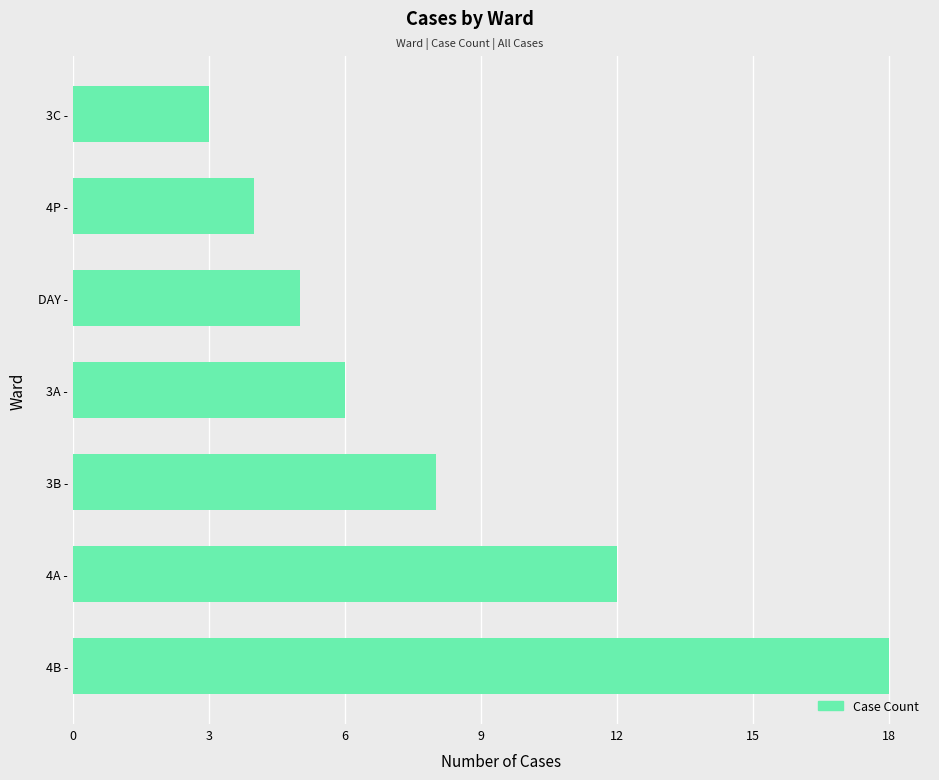

Reading bottom to top, list all the values displayed in this chart.

4B -=18	4A -=12	3B -=8	3A -=6	DAY -=5	4P -=4	3C -=3